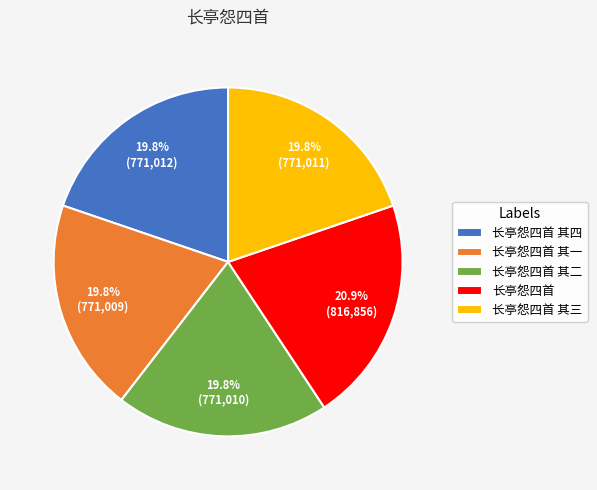

To the nearest percent, what percentage of the pie is 长亭怨四首 其二?

20%